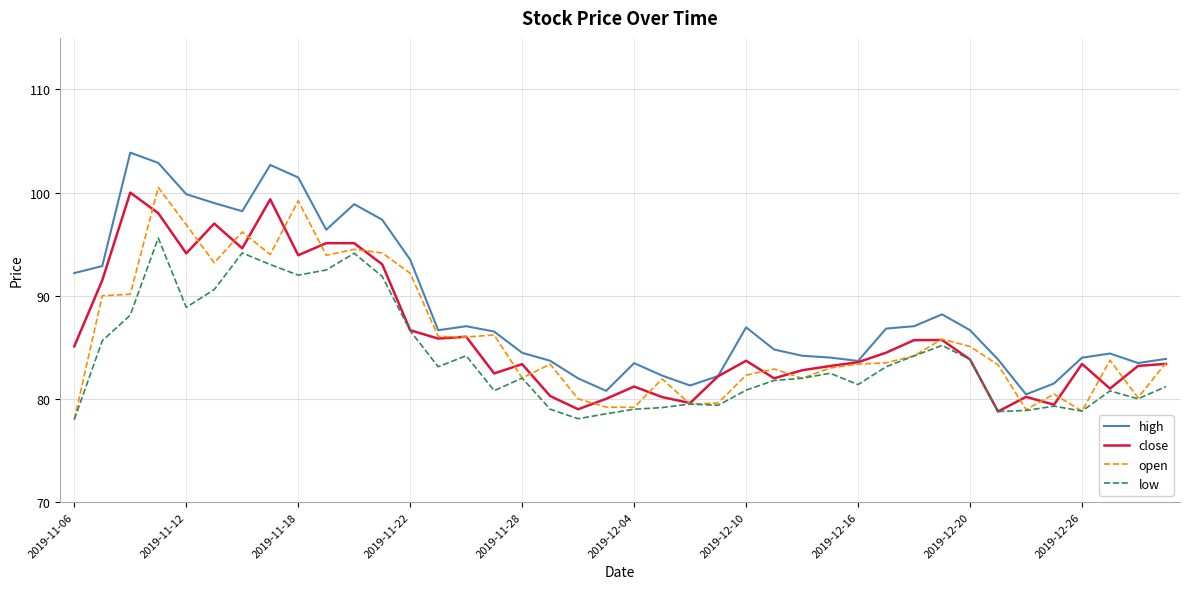

Which series has the largest total across all categories?

high